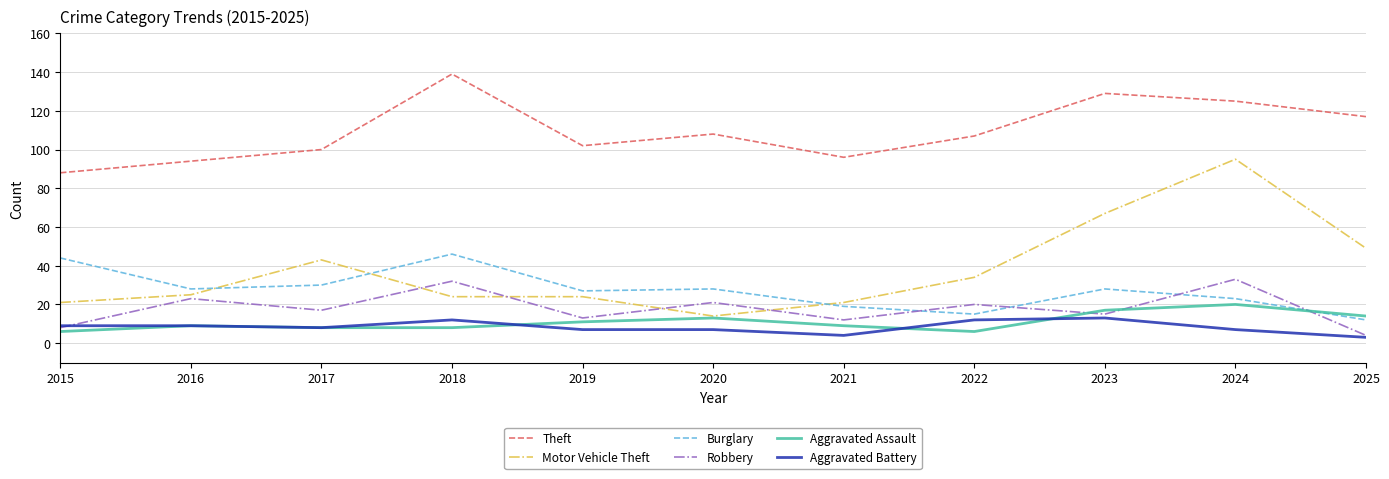

How many interior local peaks does the Robbery series have?

5